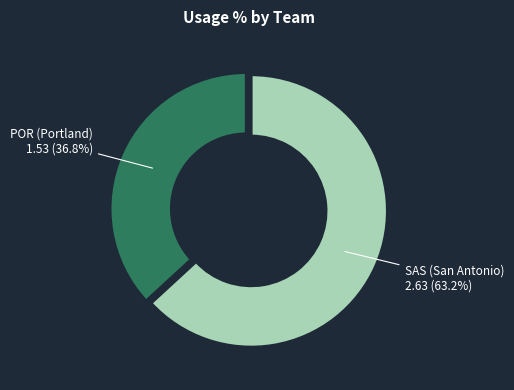

What is the largest slice in the pie chart?

SAS (San Antonio)